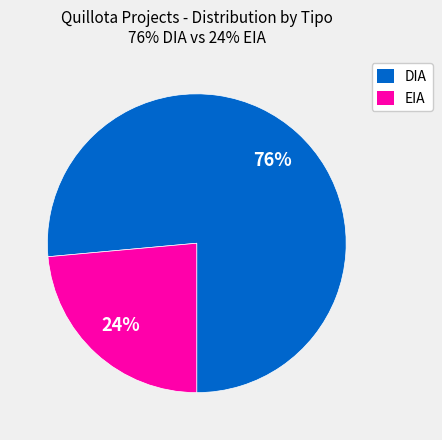

Is it true that DIA is 85% of the pie?

False